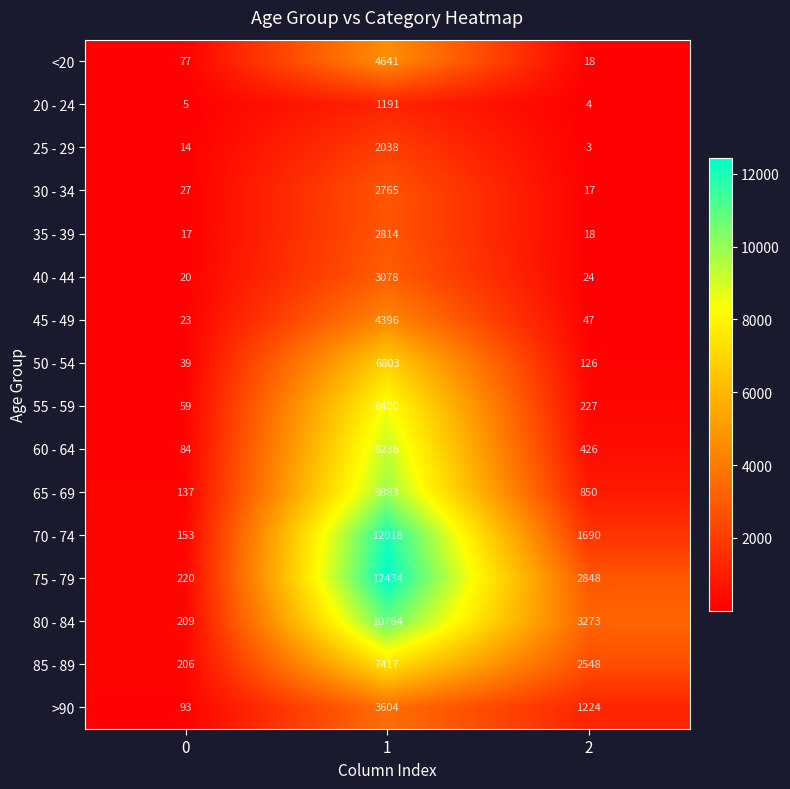

List the labels in order of 40 - 44 value, smallest first.

0, 2, 1